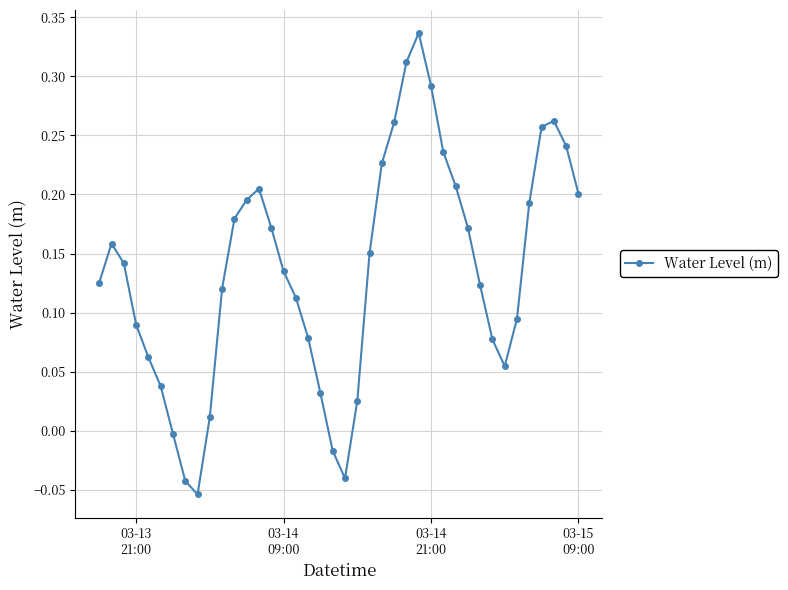

How many points are higher than both their immediate neighbors (excluding endpoints)?

4